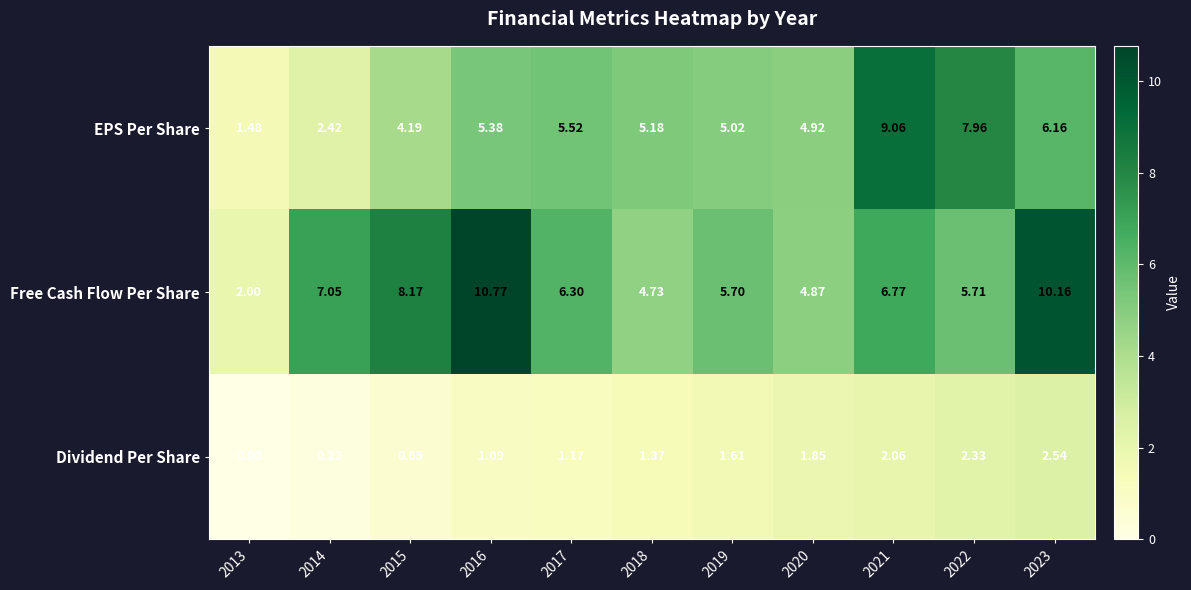

Is the value of EPS Per Share at 2013 greater than the value of Dividend Per Share at 2023?

No